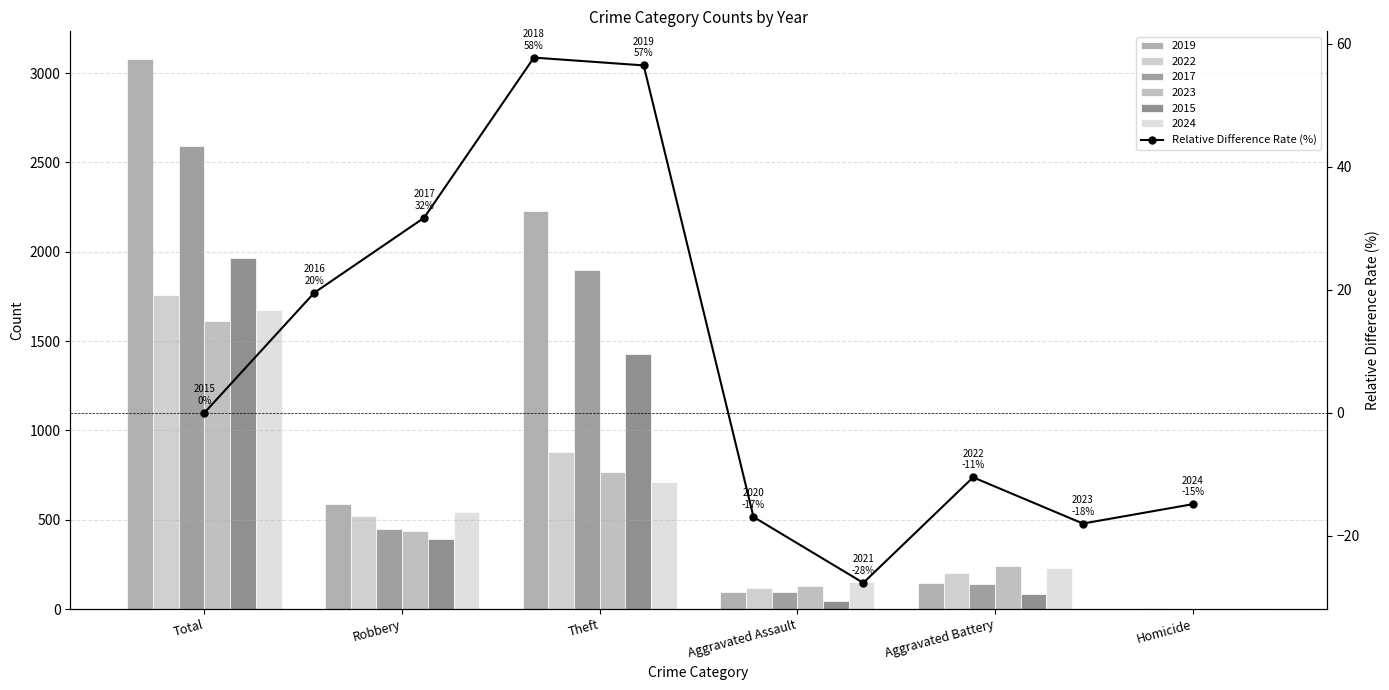

How many values are below 0?

5